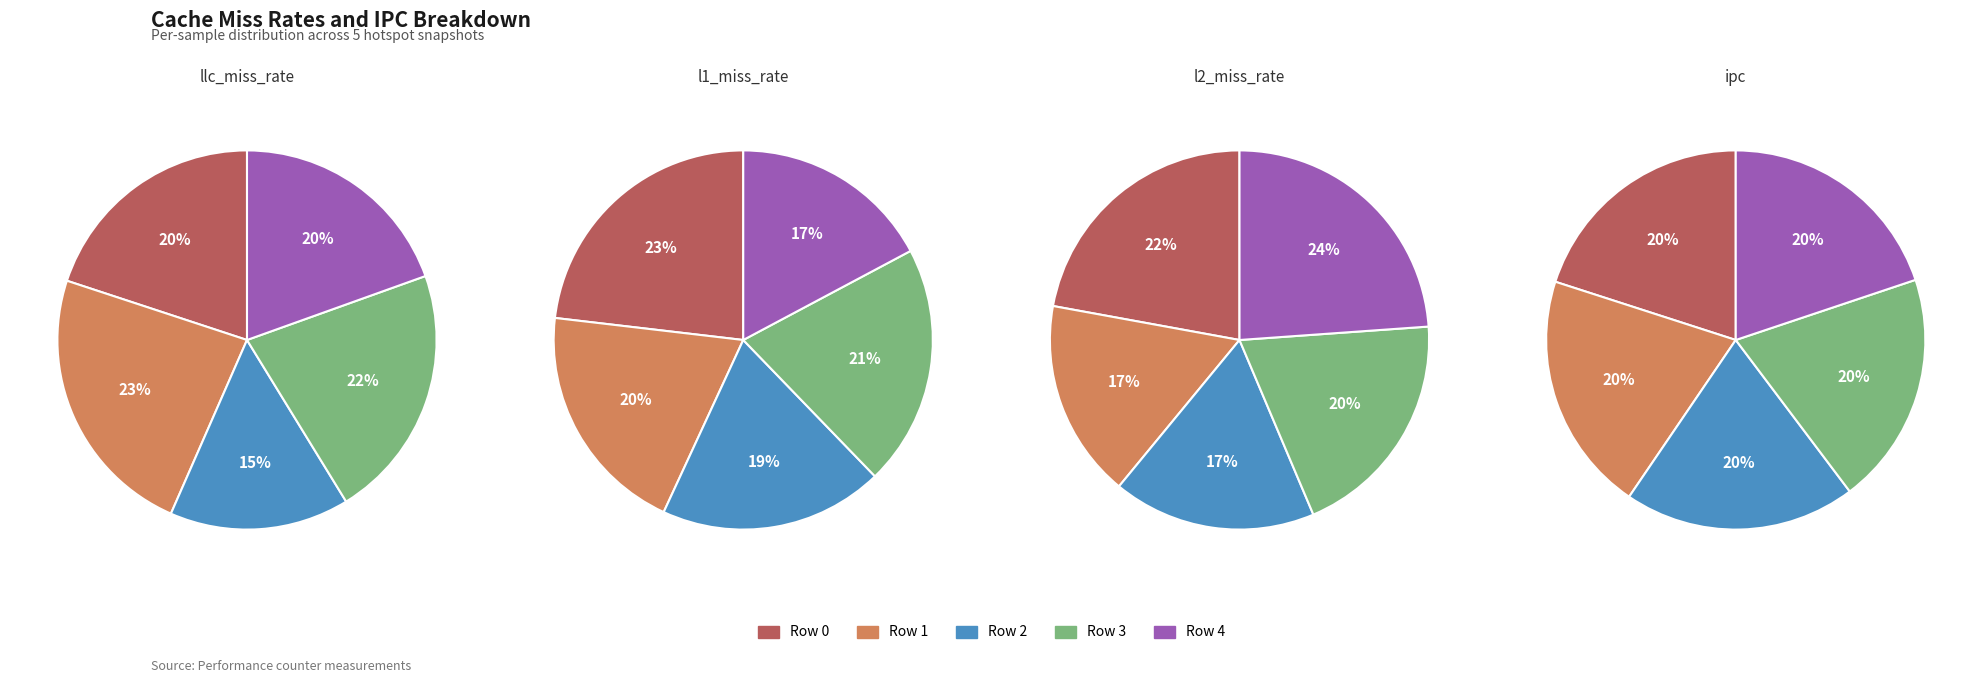

Do Row 4 and Row 1 together represent more than half of the pie?

No